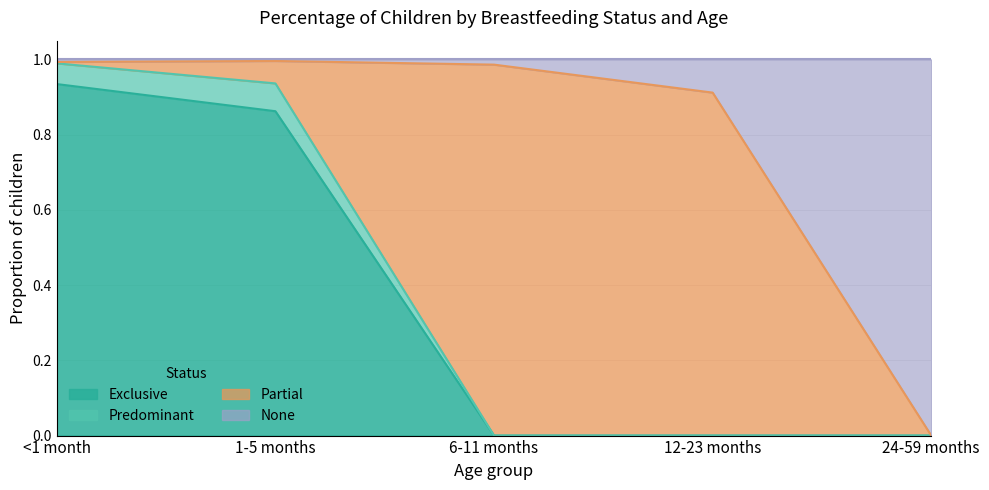

Rank the categories by Exclusive value from highest to lowest.

<1 month, 1-5 months, 6-11 months, 12-23 months, 24-59 months